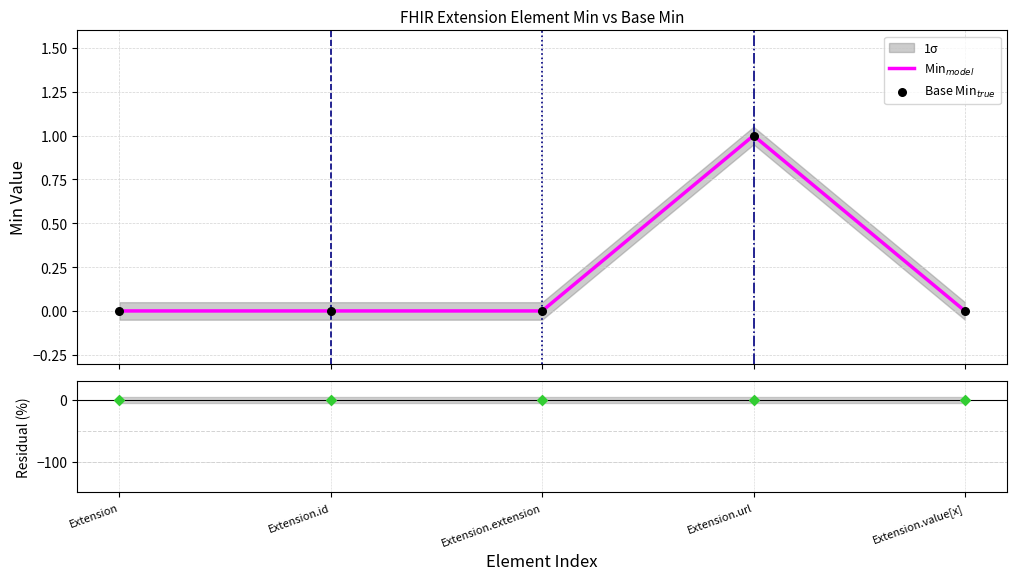

Which series reaches the maximum Y coordinate?

Min